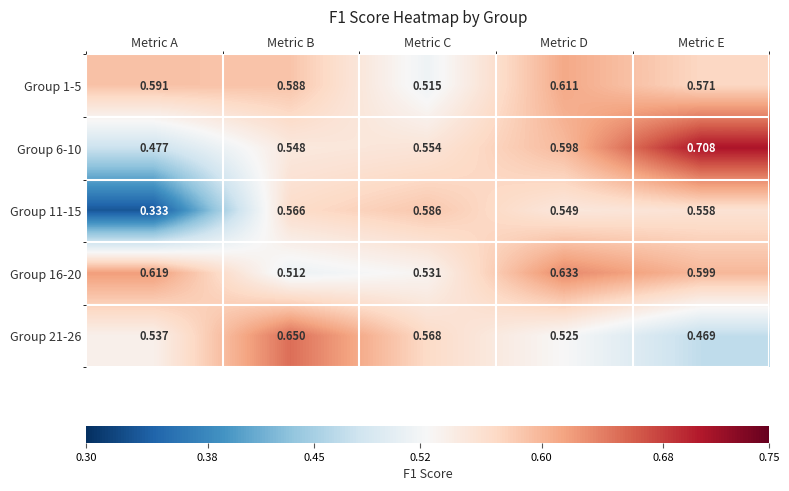

What is the spread (max minus min) of values at Metric D?

0.1